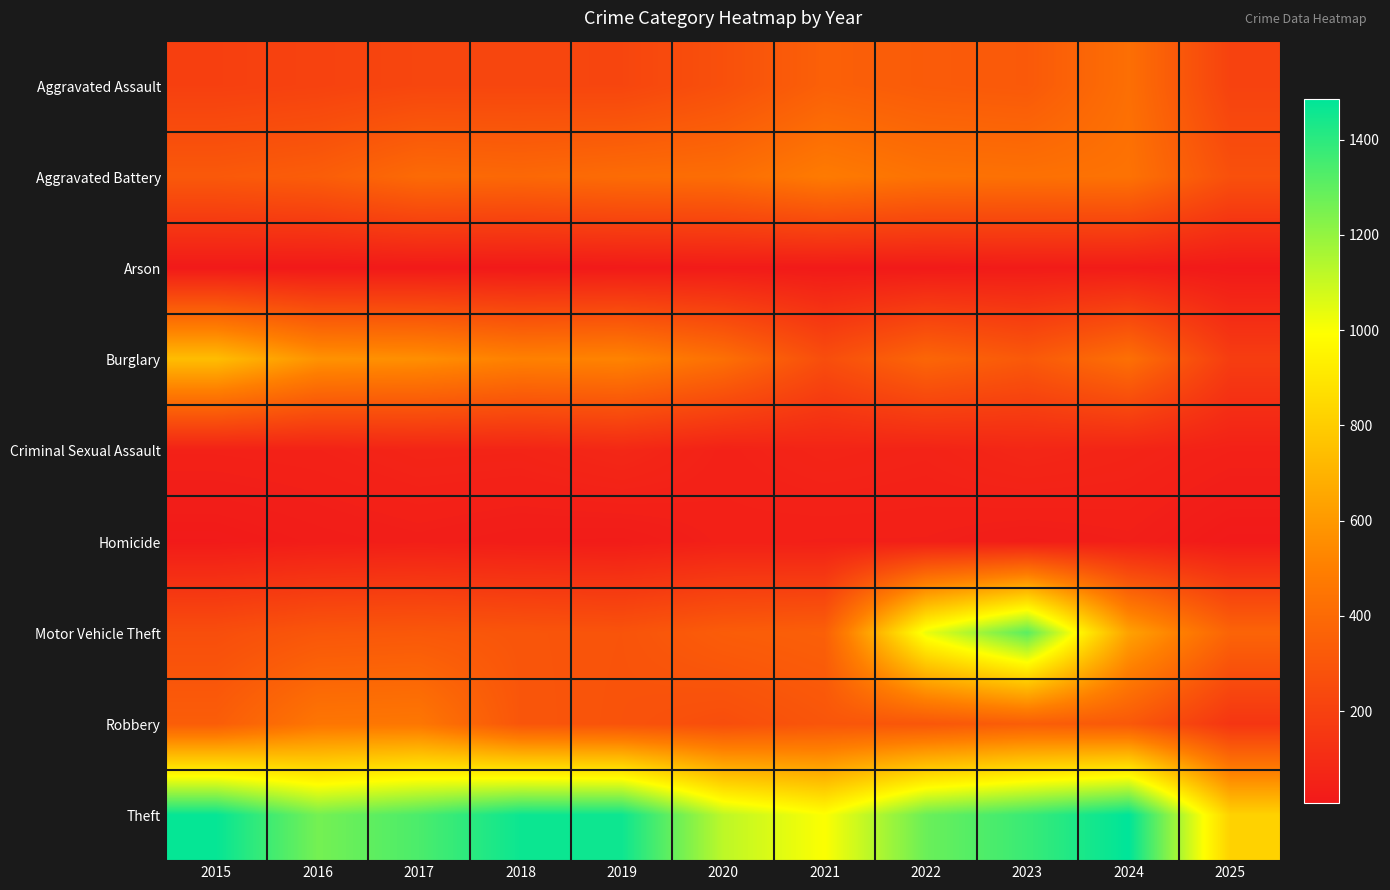

What is the maximum value shown in the chart?

1486